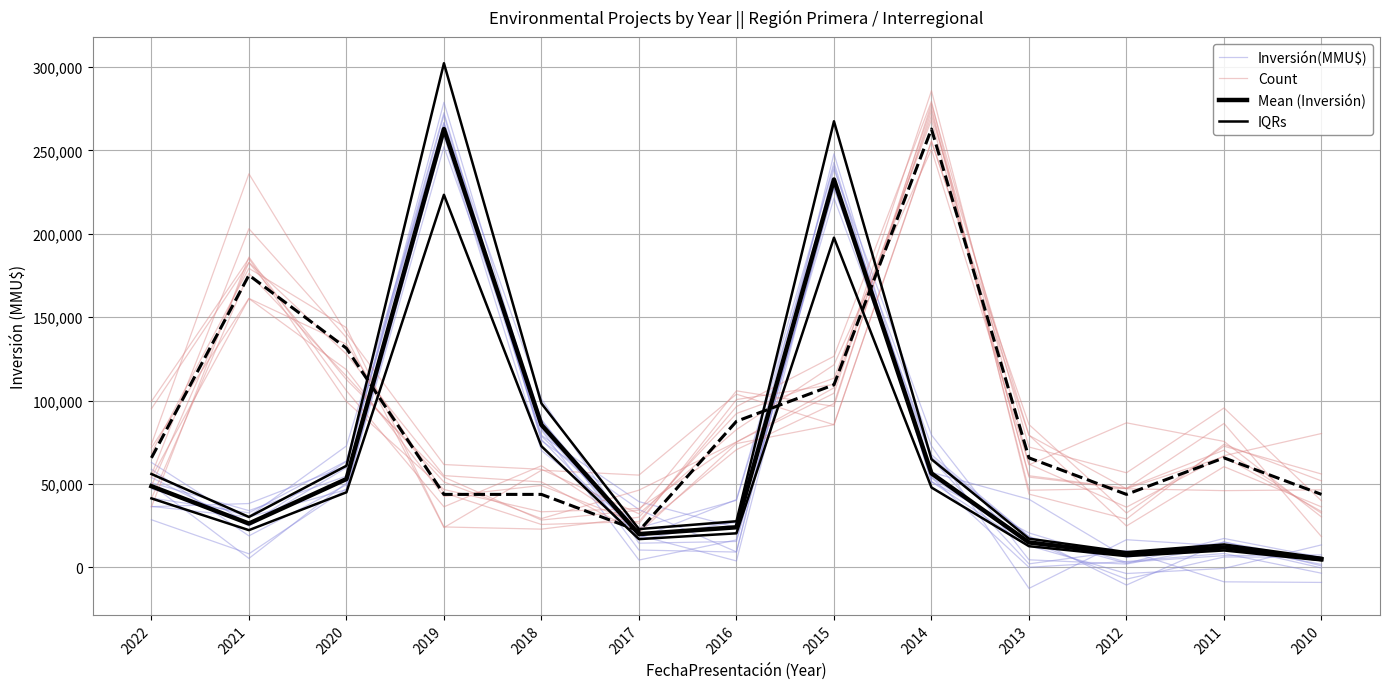

What is the minimum value for Inversión(MMU$)?

3128.6